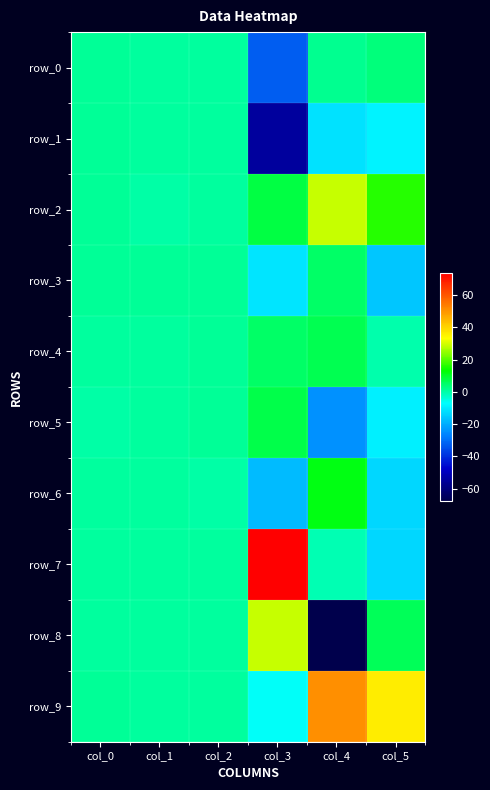

What is the sum of all row_1 values?

-73.1